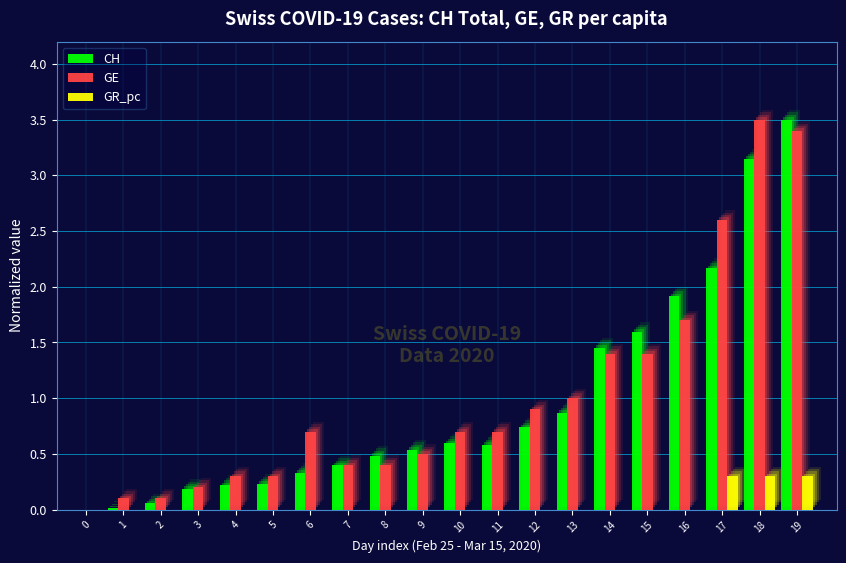

How many values in GE are above zero?

19